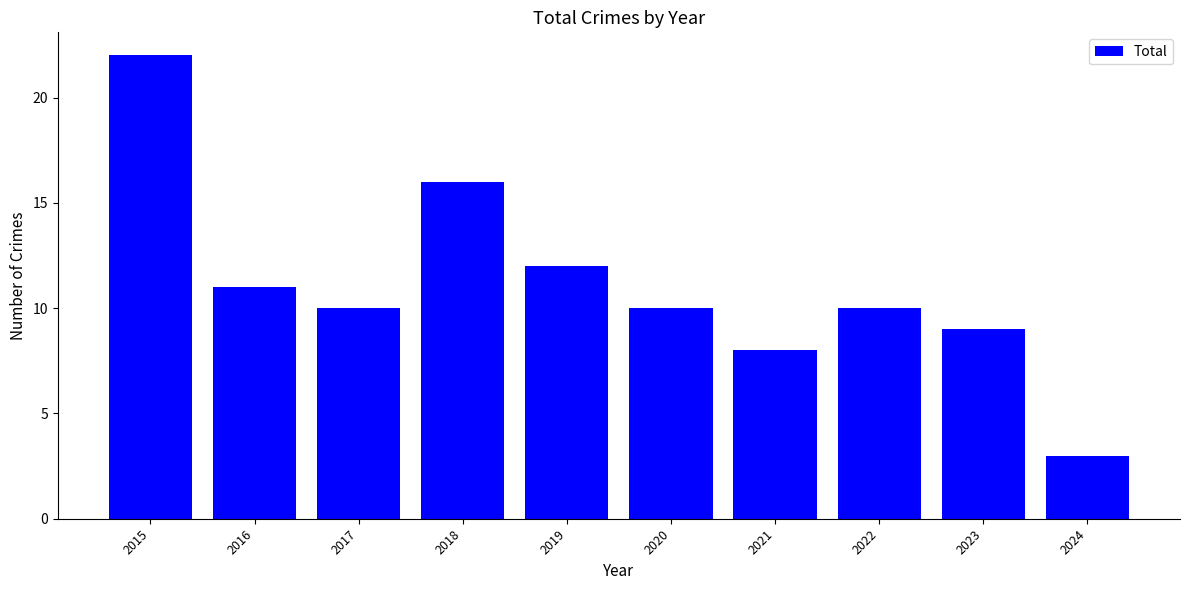

What is the sum of the values at 2020 and 2017?

20